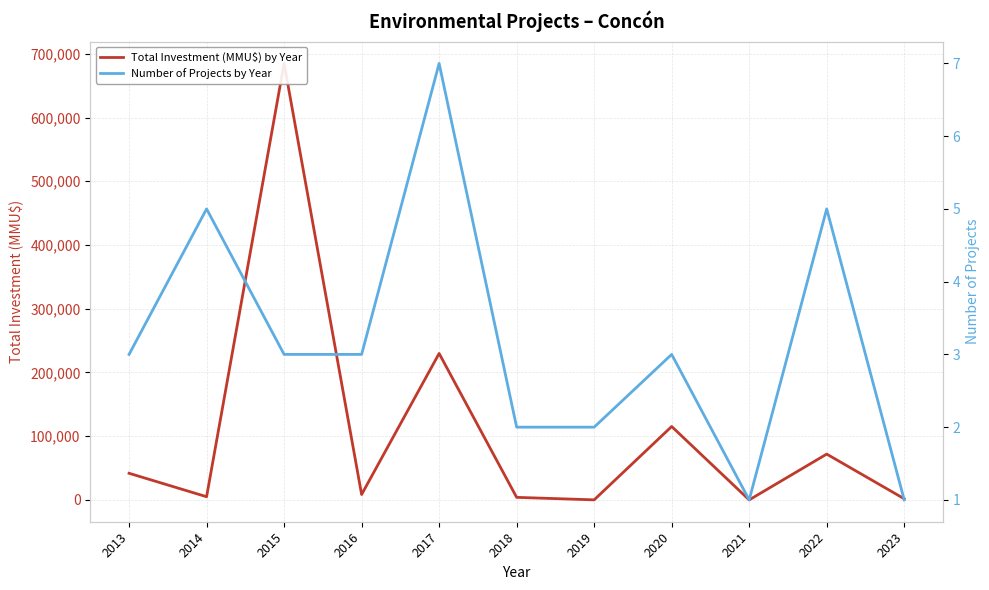

Where do Number of Projects by Year and Total Investment (MMU$) by Year first cross each other?

2020 and 2021